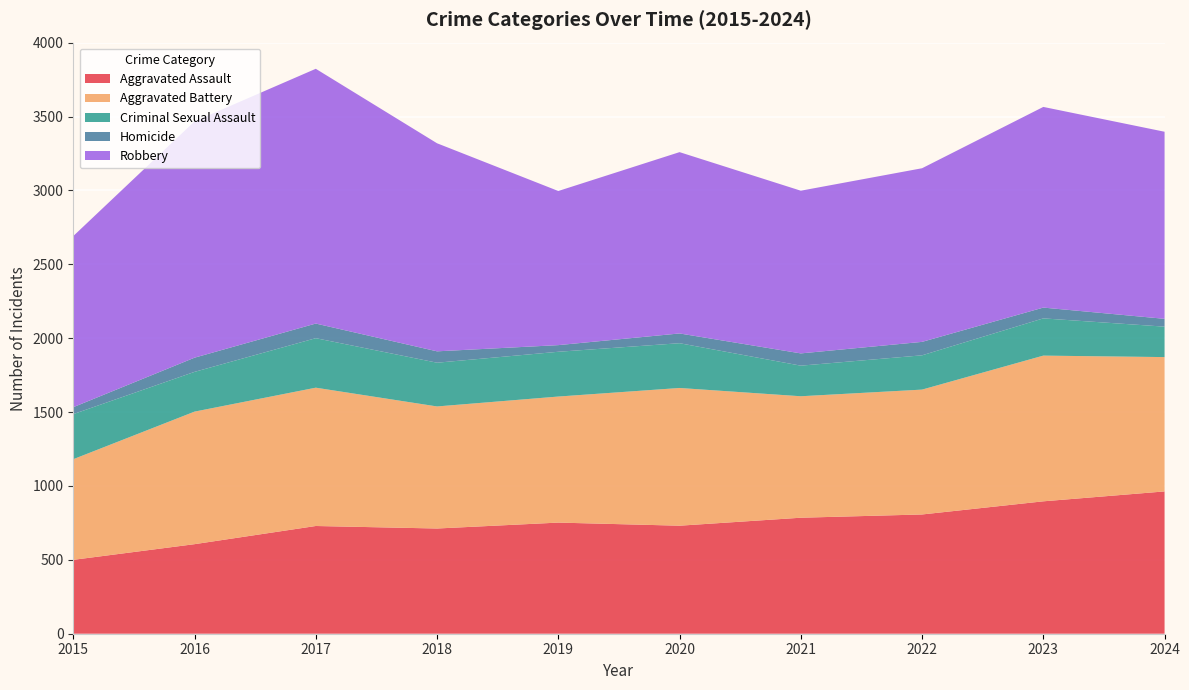

Reading left to right, transcribe all the data shown in this chart.

Aggravated Assault: 2015=500	2016=606	2017=729	2018=712	2019=752	2020=731	2021=785	2022=807	2023=896	2024=963
Aggravated Battery: 2015=681	2016=897	2017=936	2018=826	2019=853	2020=932	2021=822	2022=845	2023=986	2024=909
Criminal Sexual Assault: 2015=305	2016=269	2017=335	2018=296	2019=303	2020=303	2021=207	2022=232	2023=252	2024=206
Homicide: 2015=47	2016=96	2017=99	2018=77	2019=45	2020=66	2021=83	2022=91	2023=73	2024=53
Robbery: 2015=1158	2016=1599	2017=1724	2018=1408	2019=1043	2020=1227	2021=1101	2022=1175	2023=1358	2024=1266